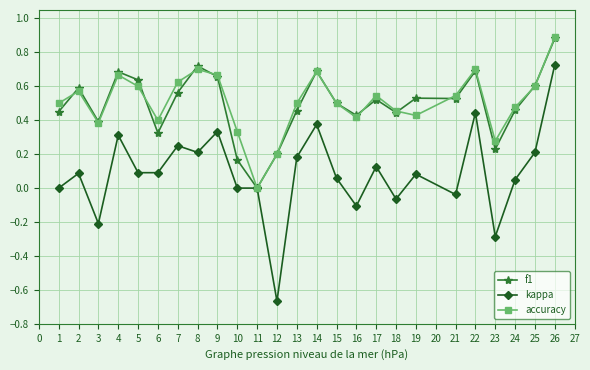

Where is f1 nearest to the value 0?

11